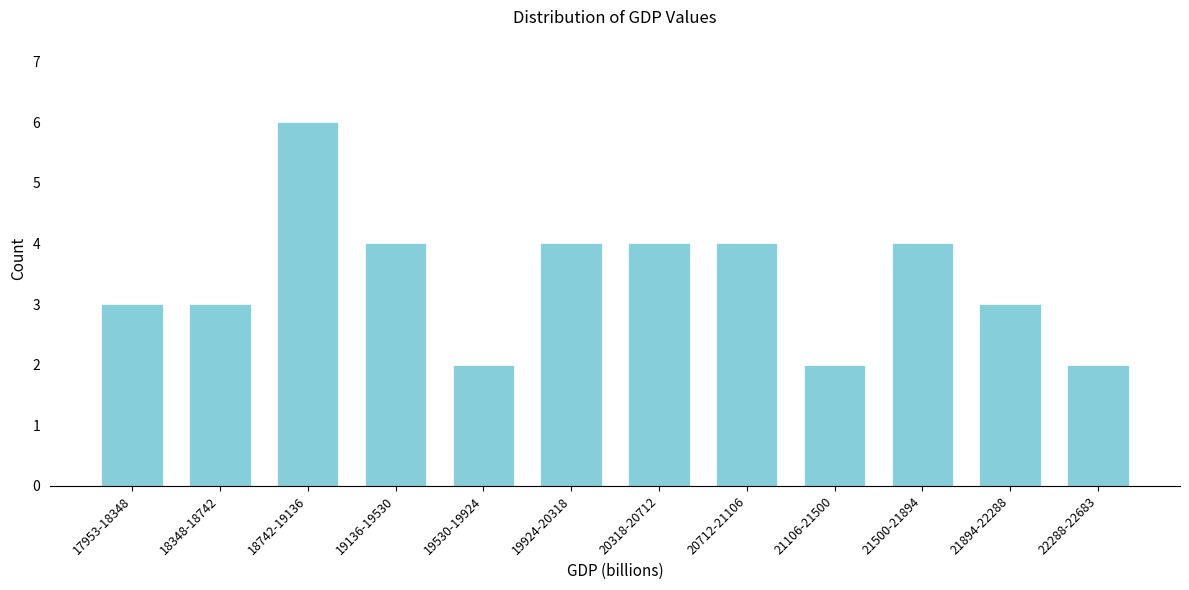

Reading left to right, what are all the values shown in this chart?

3	3	6	4	2	4	4	4	2	4	3	2